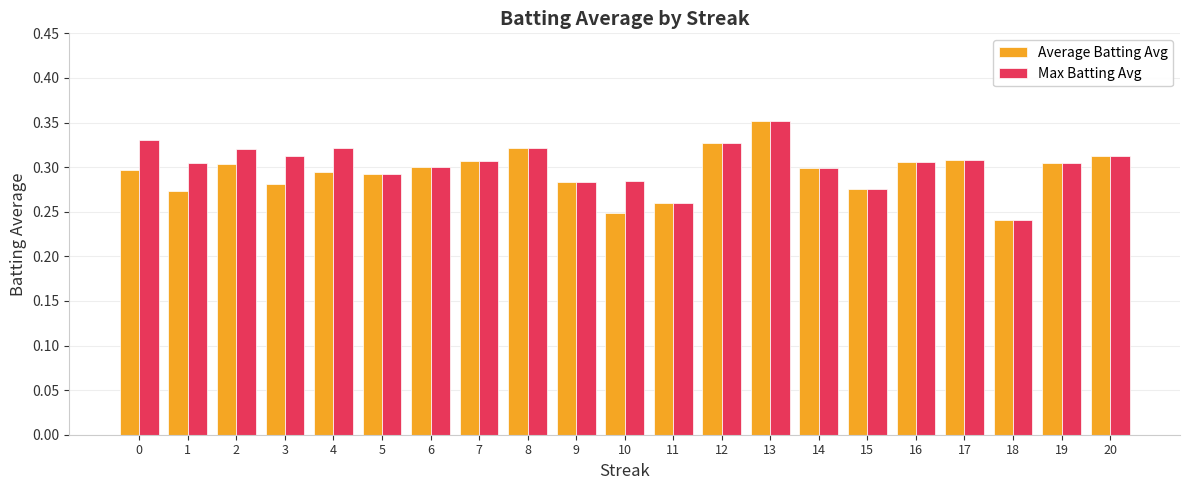

What are all the series names shown in the legend?

Average Batting Avg, Max Batting Avg